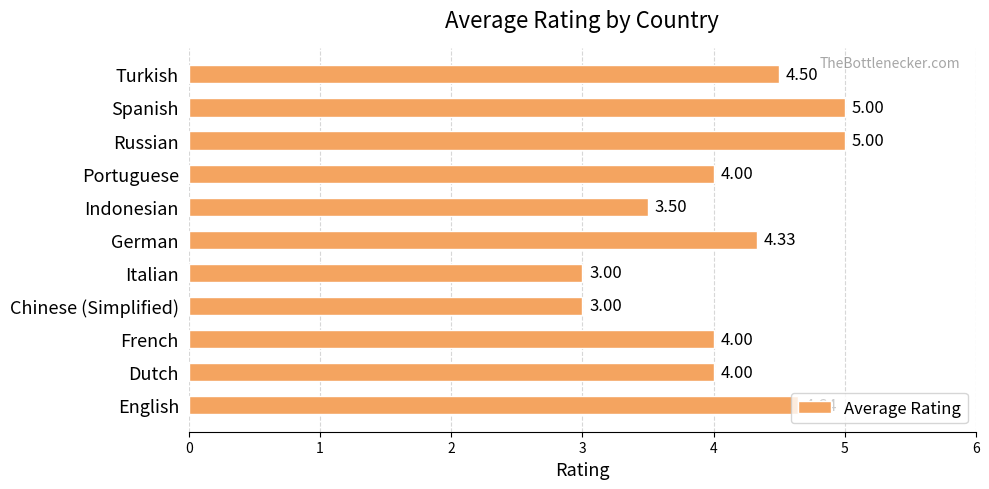

What is the smallest value displayed?

3.0